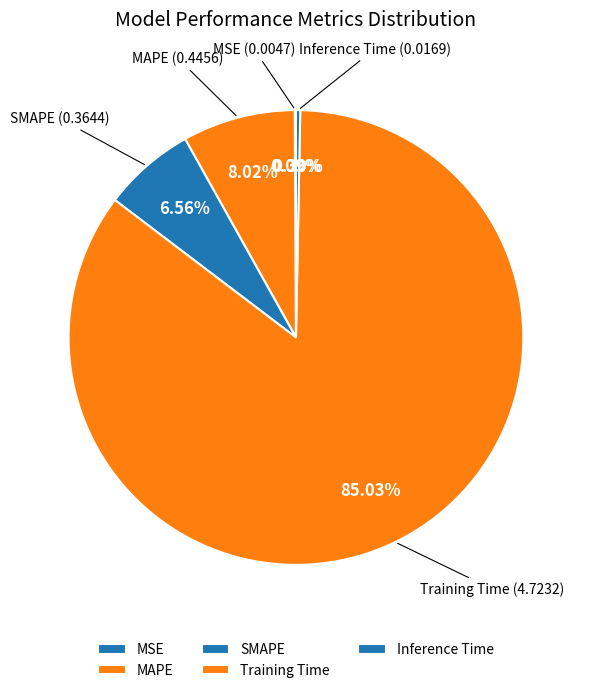

Is the sum of SMAPE and MAPE greater than half?

No